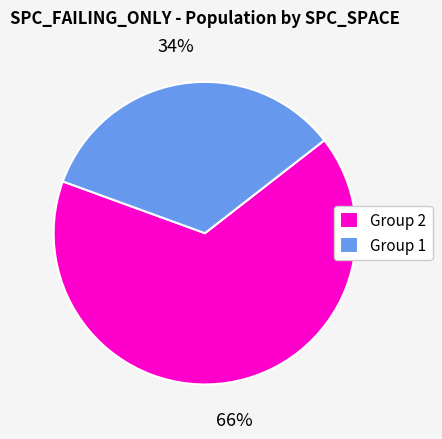

Is there any slice that represents more than half of the pie?

Yes